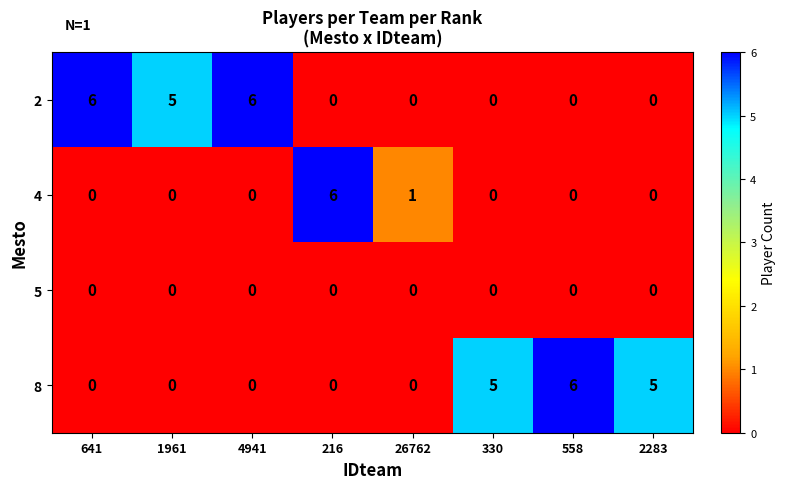

At how many categories does at least one series exceed 2?

7